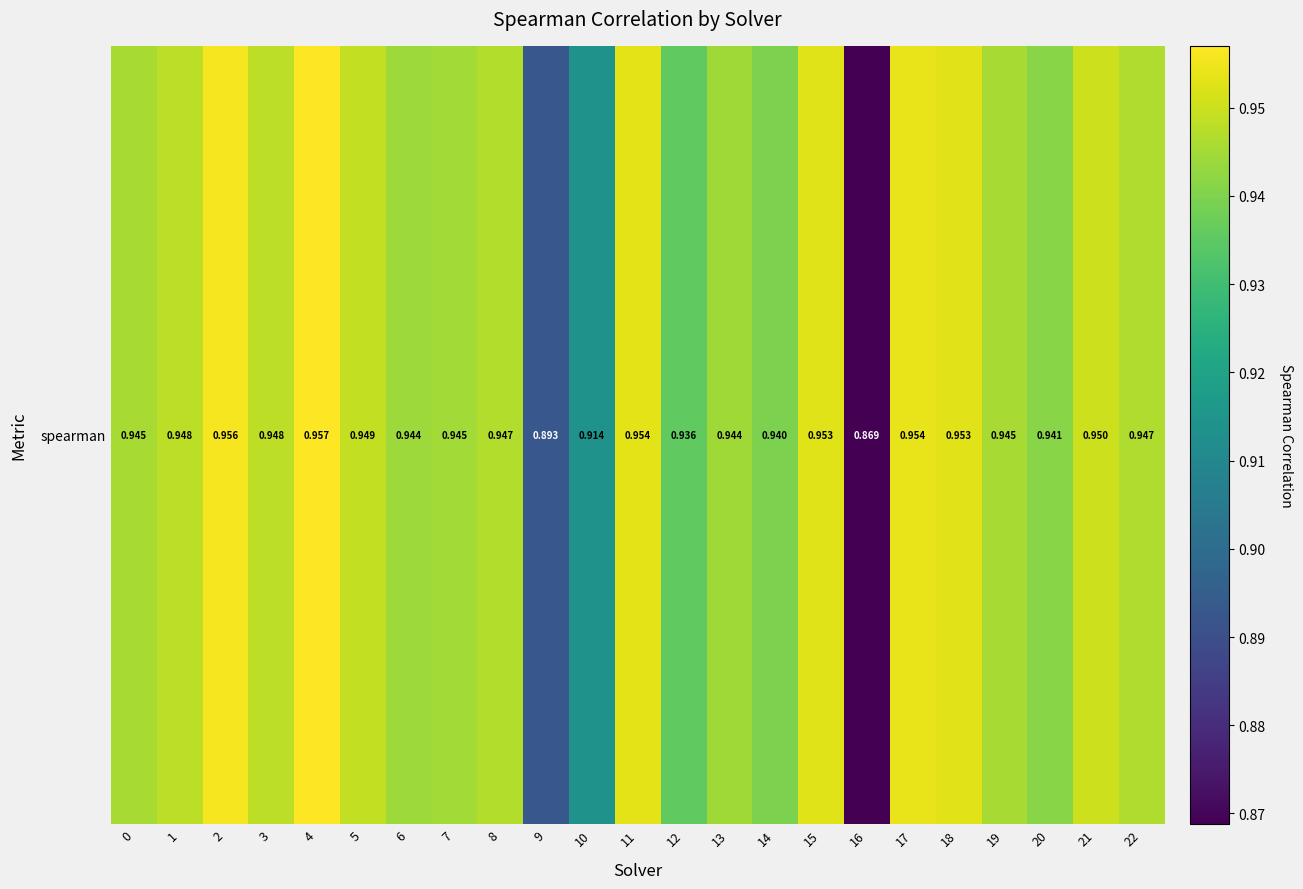

Reading left to right, extract all data points from this chart.

0=0.9	1=0.9	2=1.0	3=0.9	4=1.0	5=0.9	6=0.9	7=0.9	8=0.9	9=0.9	10=0.9	11=1.0	12=0.9	13=0.9	14=0.9	15=1.0	16=0.9	17=1.0	18=1.0	19=0.9	20=0.9	21=1.0	22=0.9